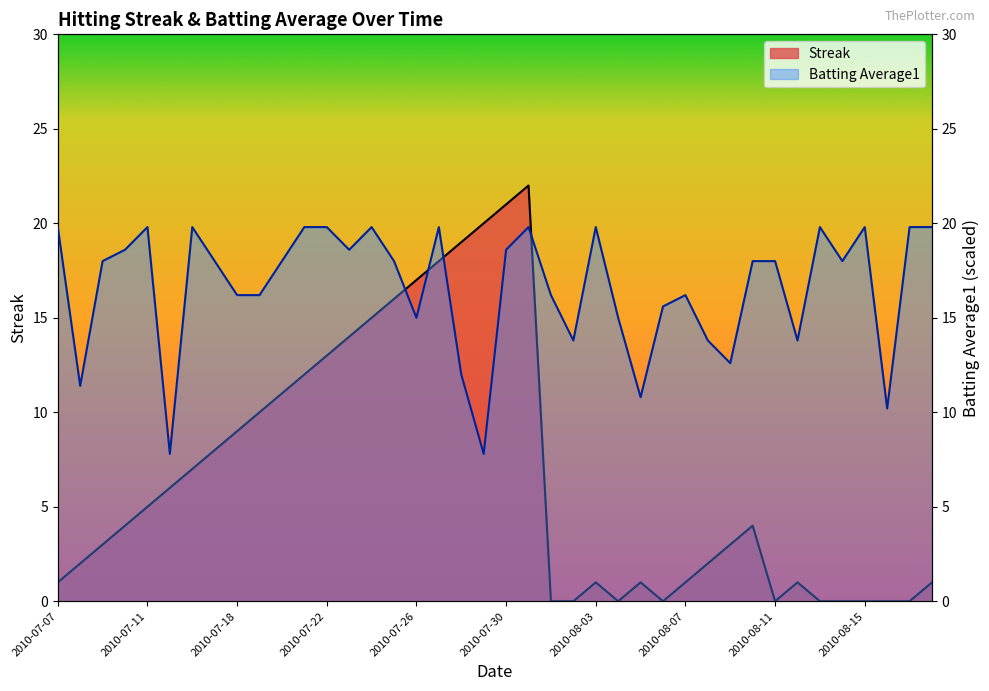

Where does the Streak series first go above 4?

2010-07-11